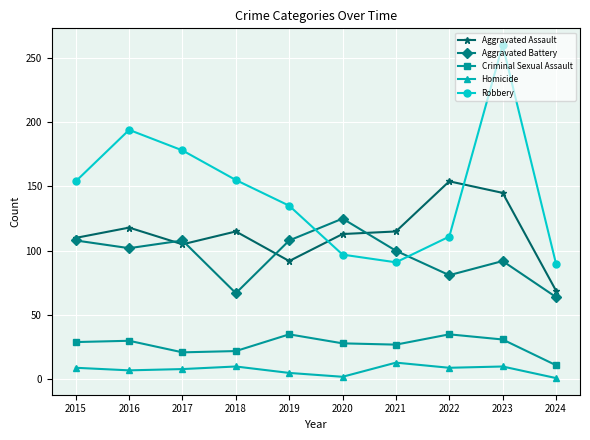

What are all the series names shown in the legend?

Aggravated Assault, Aggravated Battery, Criminal Sexual Assault, Homicide, Robbery